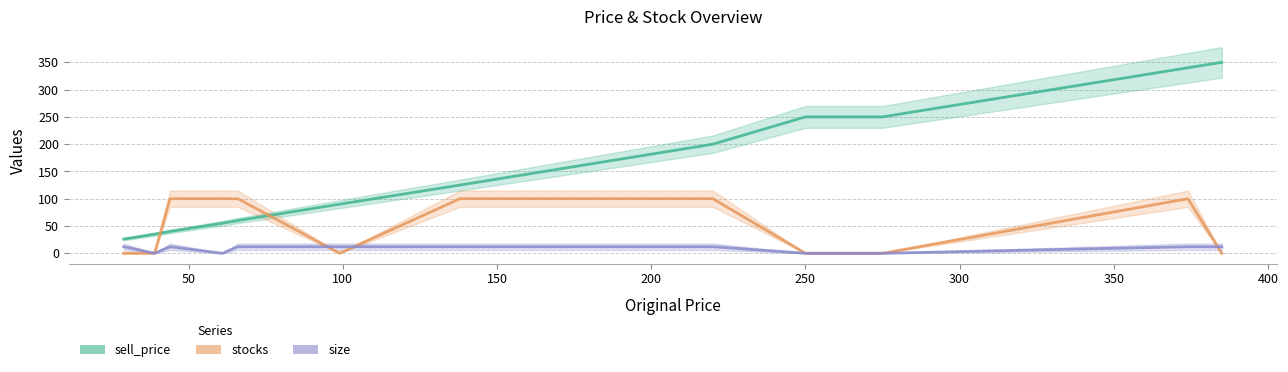

What is the maximum value for size?

12